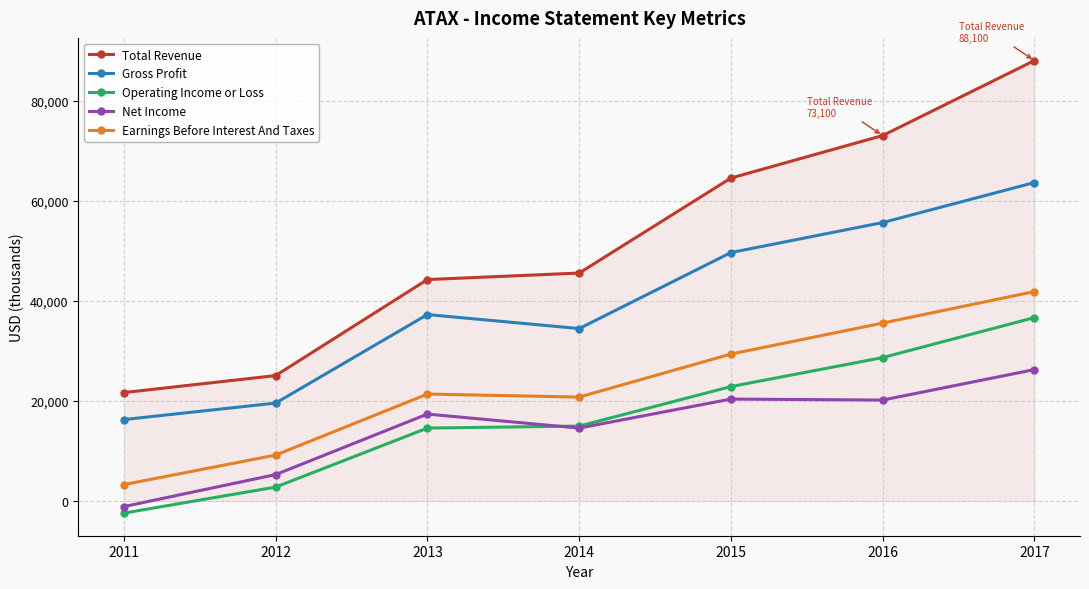

True or false: Operating Income or Loss and Gross Profit intersect in this chart.

False